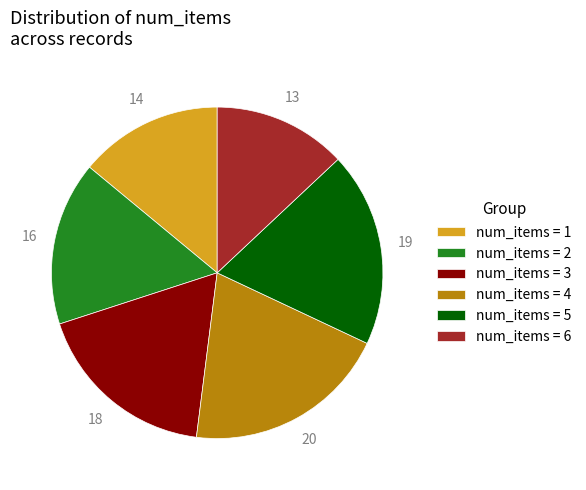

Which has a higher value, num_items = 5 or num_items = 3?

num_items = 5